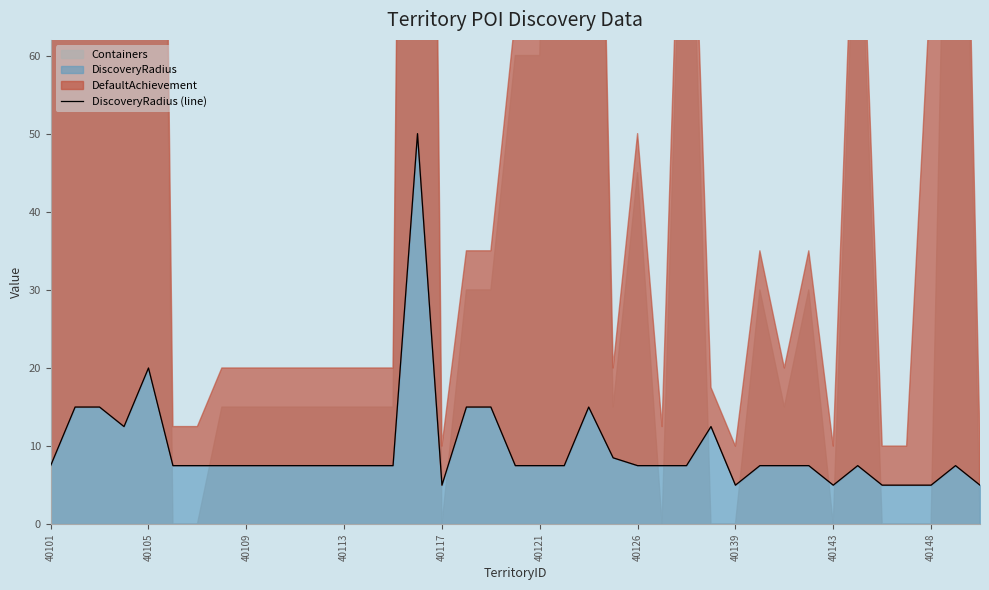

What is the approximate value at 31?

7.5